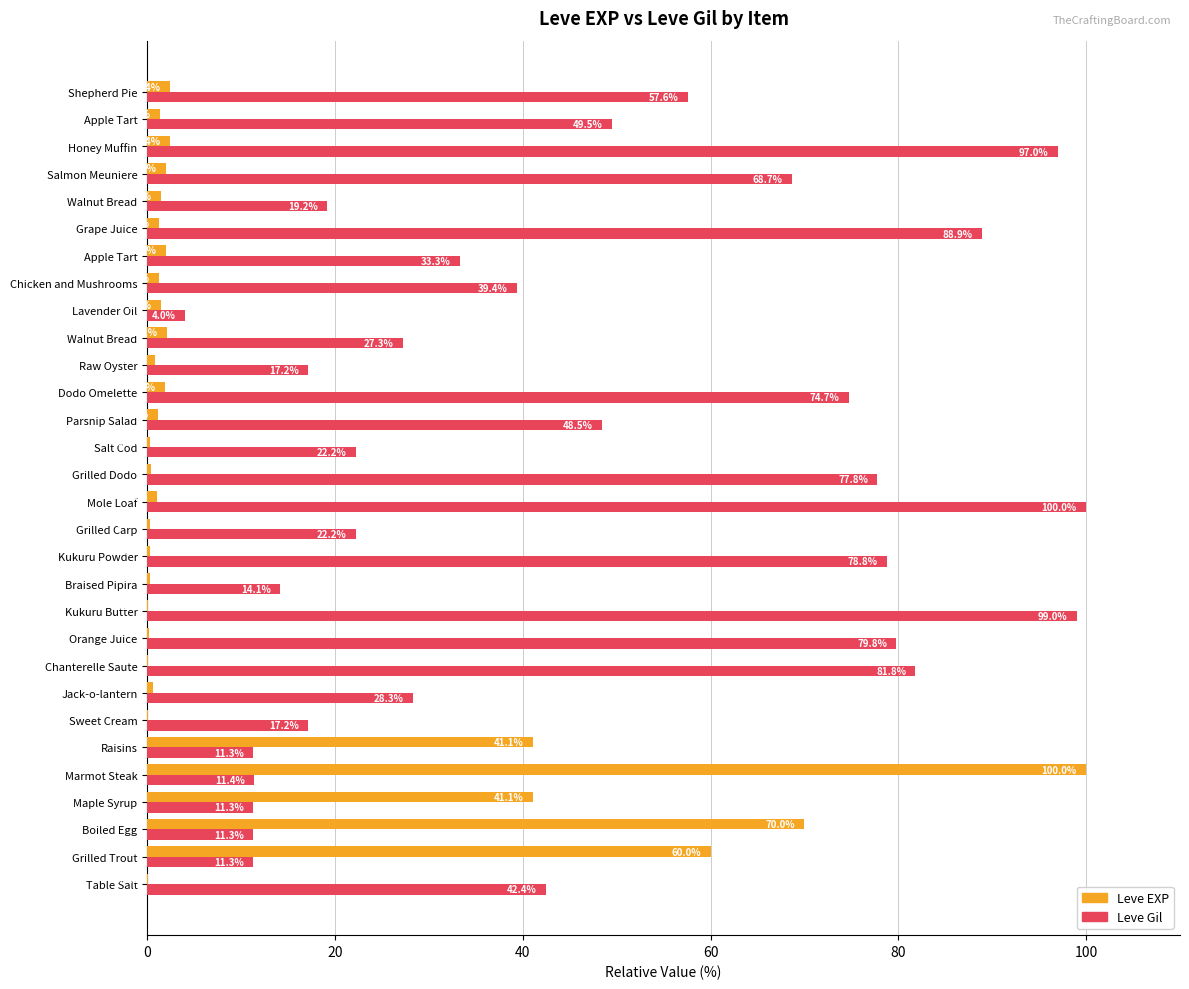

What are all the series names shown in the legend?

Leve EXP, Leve Gil